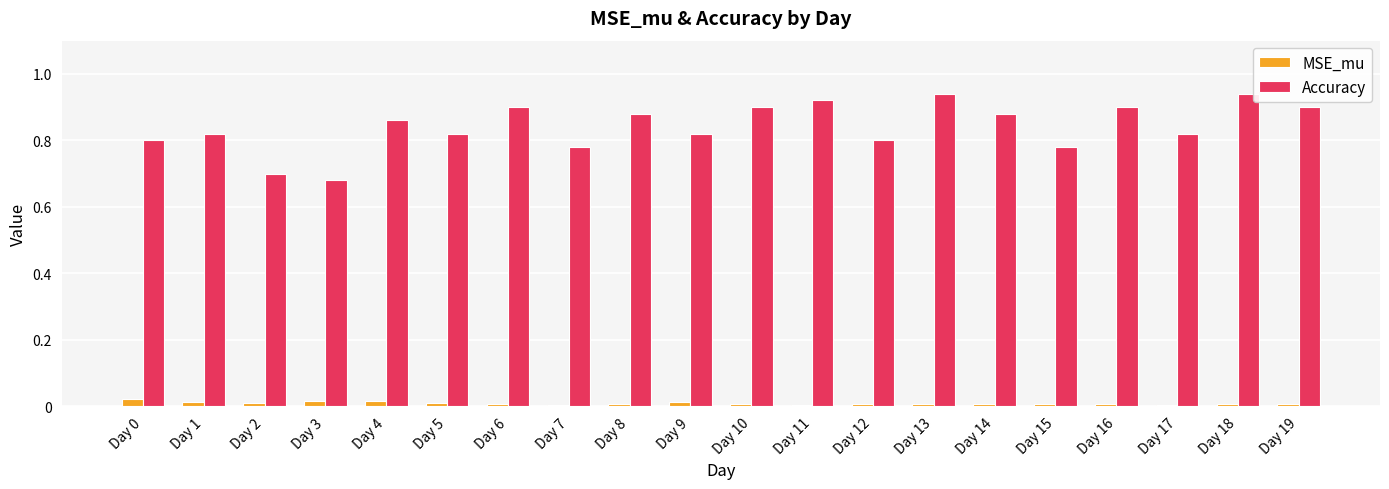

The value of Accuracy at Day 6 is 0.5. True or false?

False